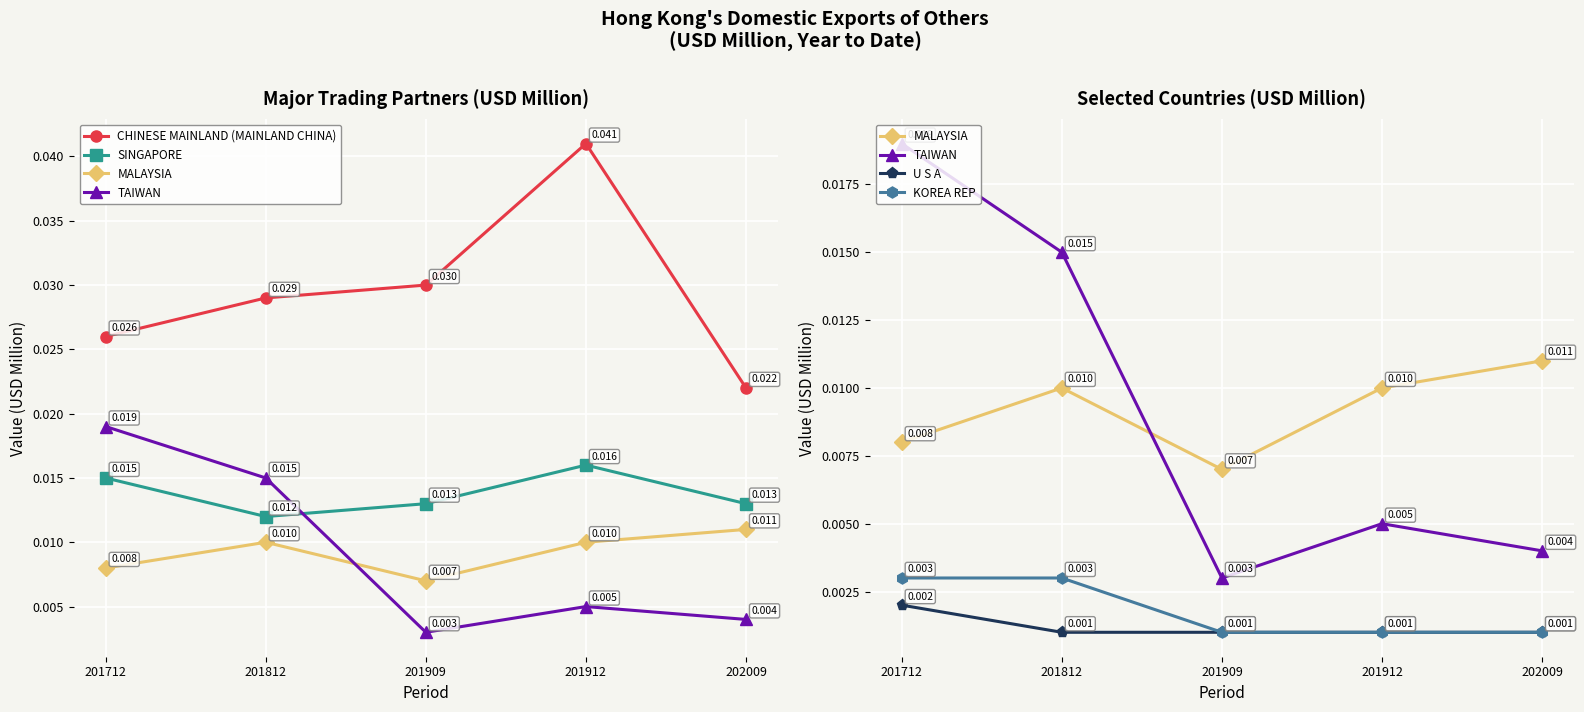

Which series has the largest range (max minus min)?

CHINESE MAINLAND (MAINLAND CHINA)